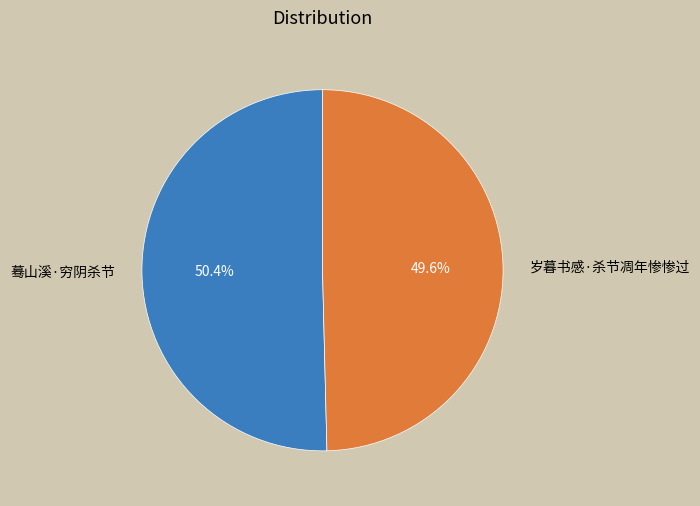

To the nearest percent, what portion does 蓦山溪·穷阴杀节 represent?

50%